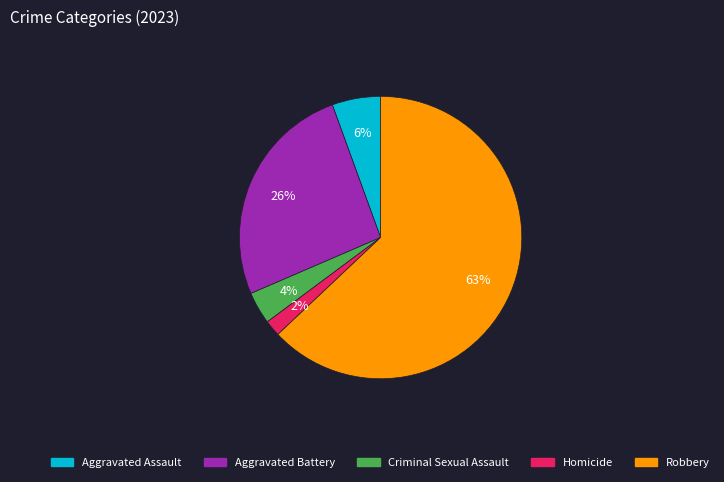

Which has a higher value, Homicide or Criminal Sexual Assault?

Criminal Sexual Assault